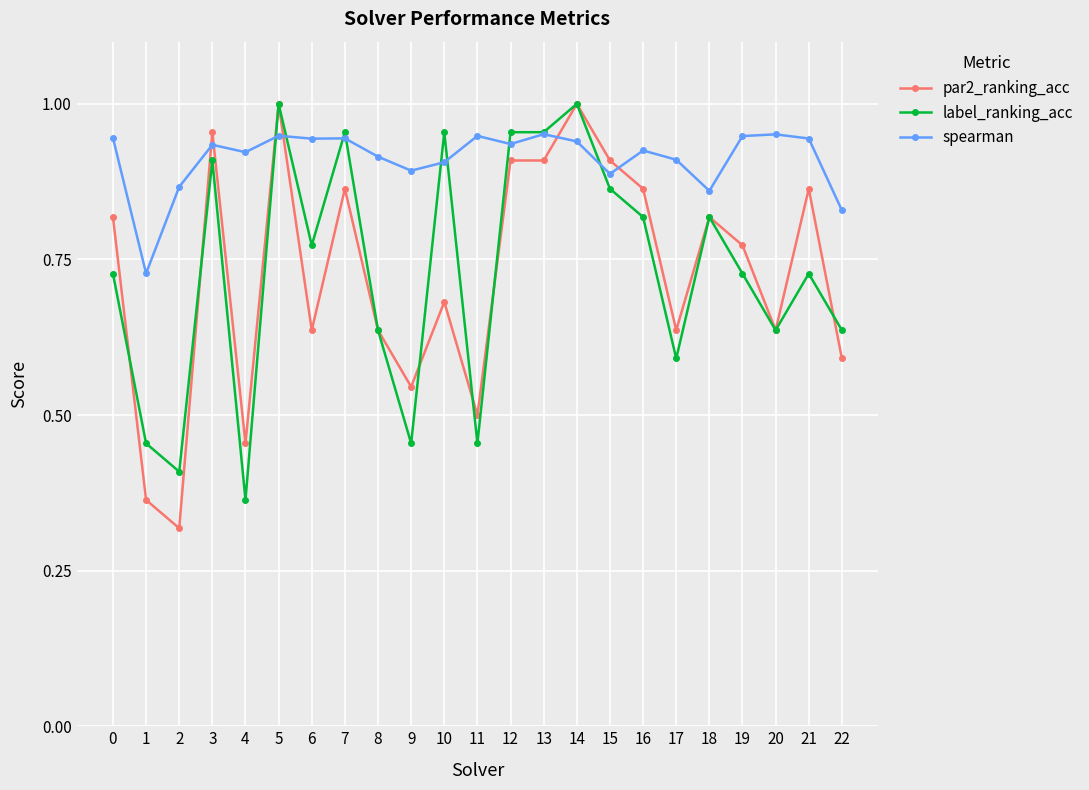

True or false: spearman has more than 2 points higher than both neighbors.

True